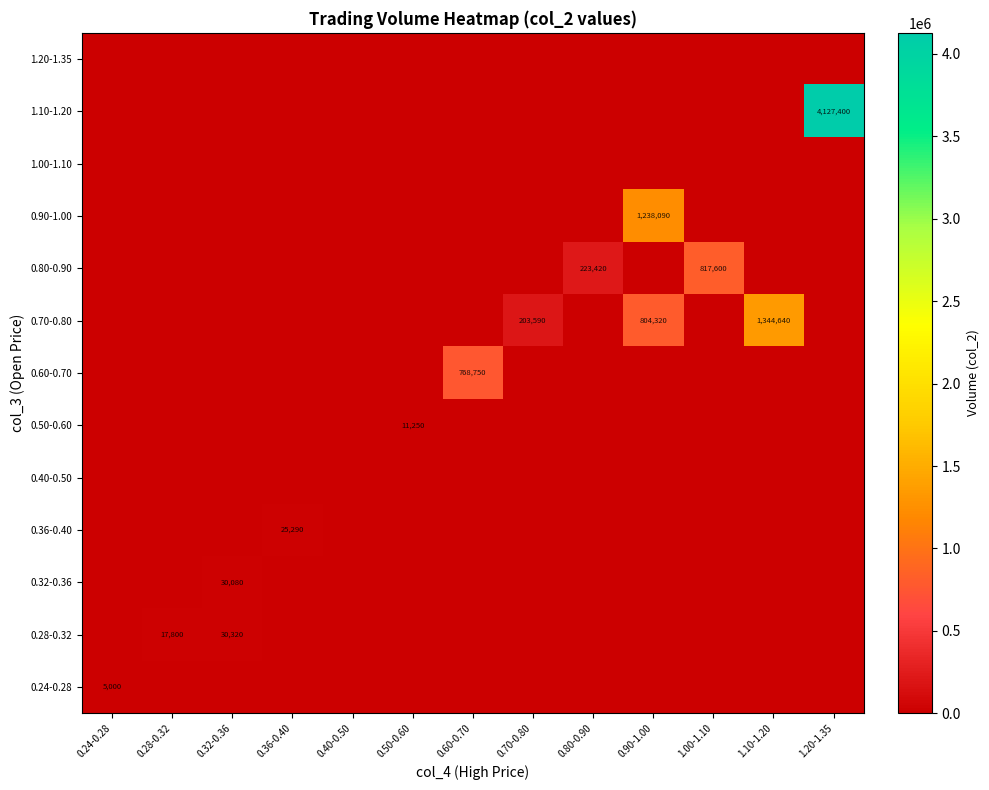

Which label corresponds to the largest value in the chart?

1.20-1.35